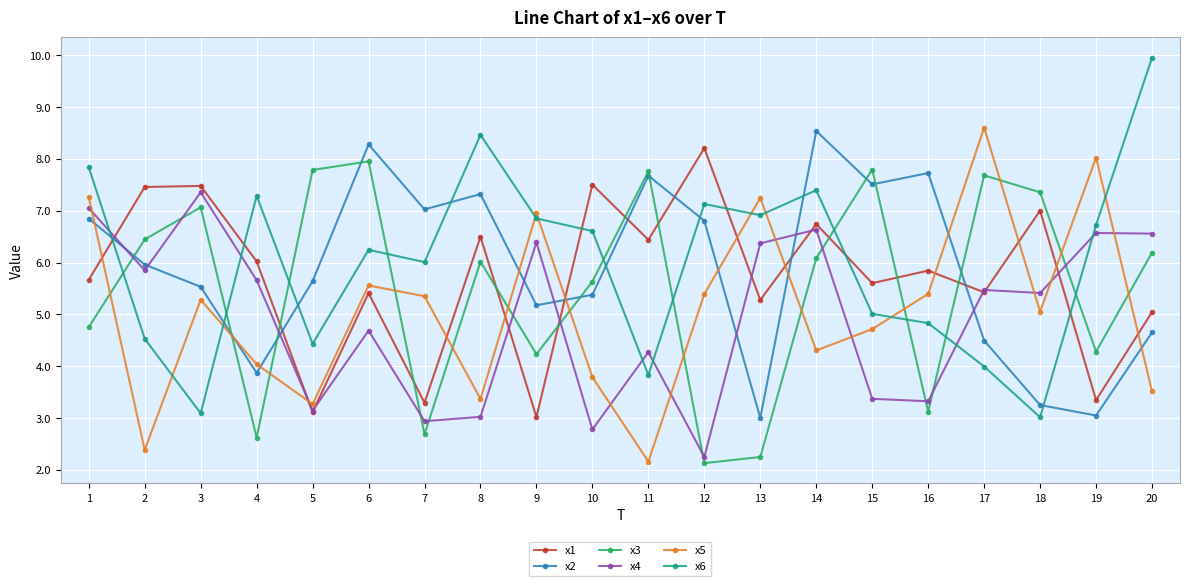

Between which two adjacent categories do x6 and x1 first intersect?

1 and 2